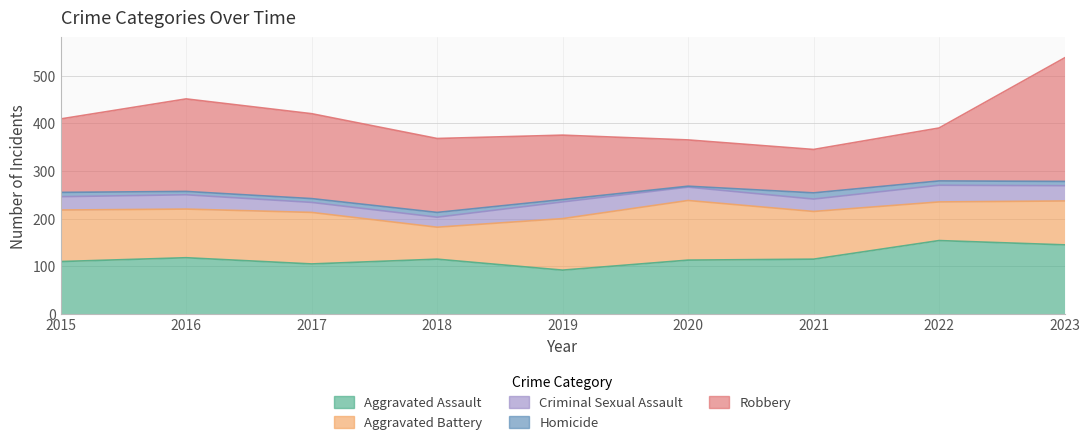

Rank the series at 2017 from highest to lowest value.

Robbery, Aggravated Battery, Aggravated Assault, Criminal Sexual Assault, Homicide